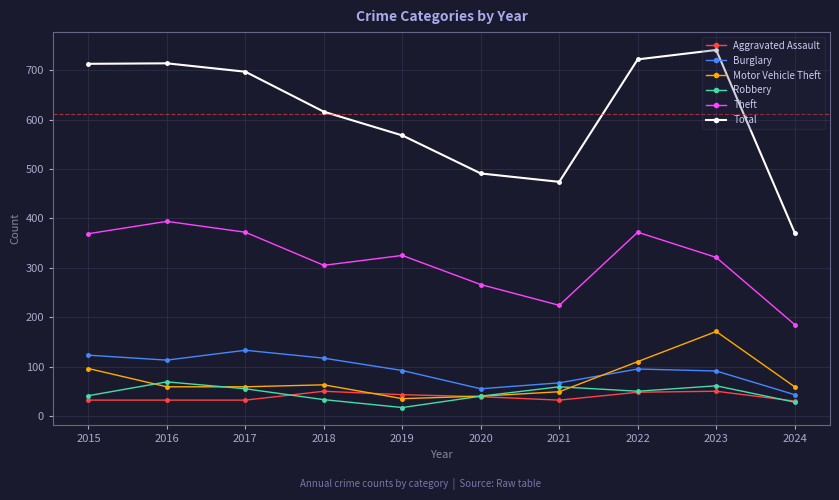

What is the value of the Burglary point at the 10th from the left?

43